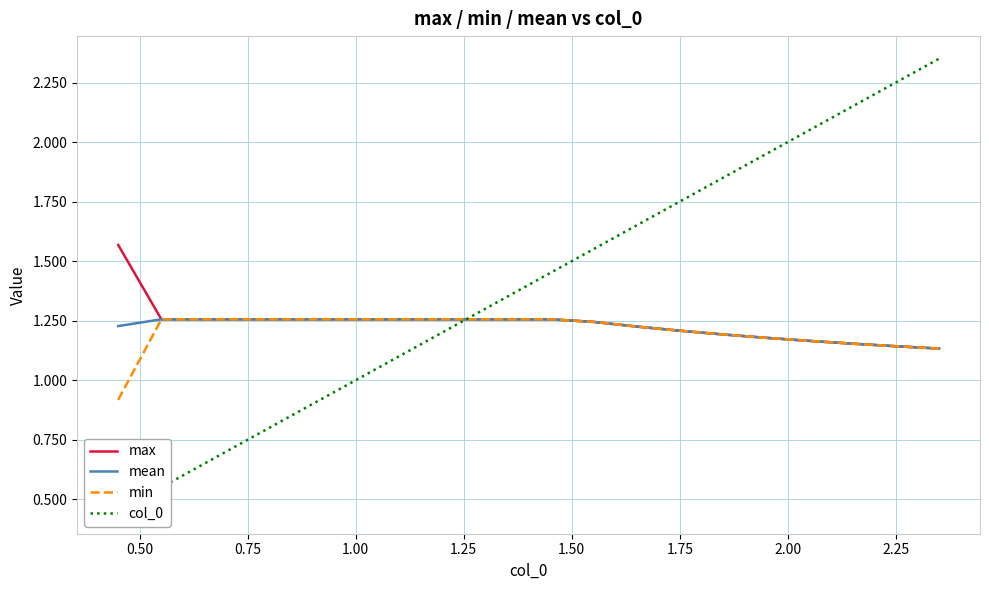

What are all the series names shown in the legend?

max, mean, min, col_0